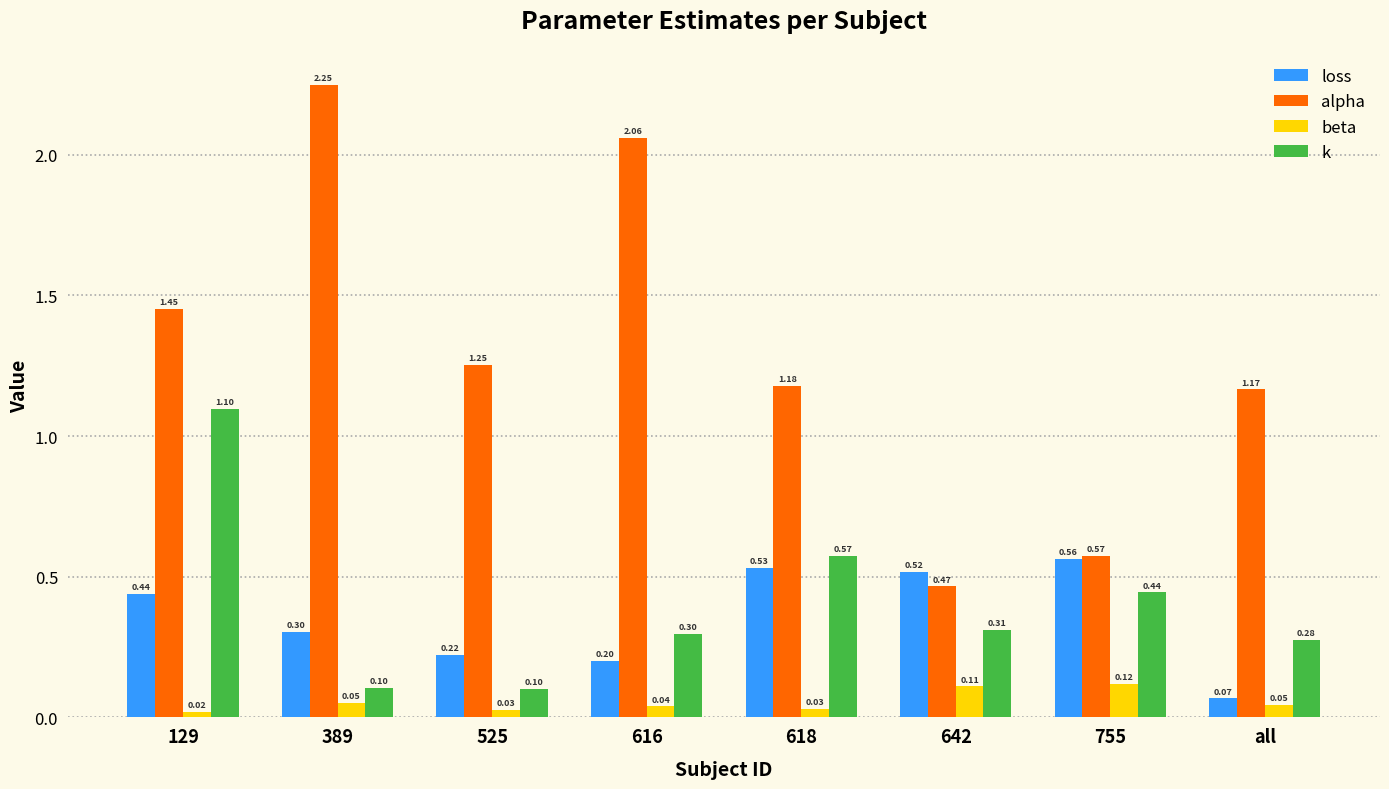

Where is loss nearest to the value 0?

all